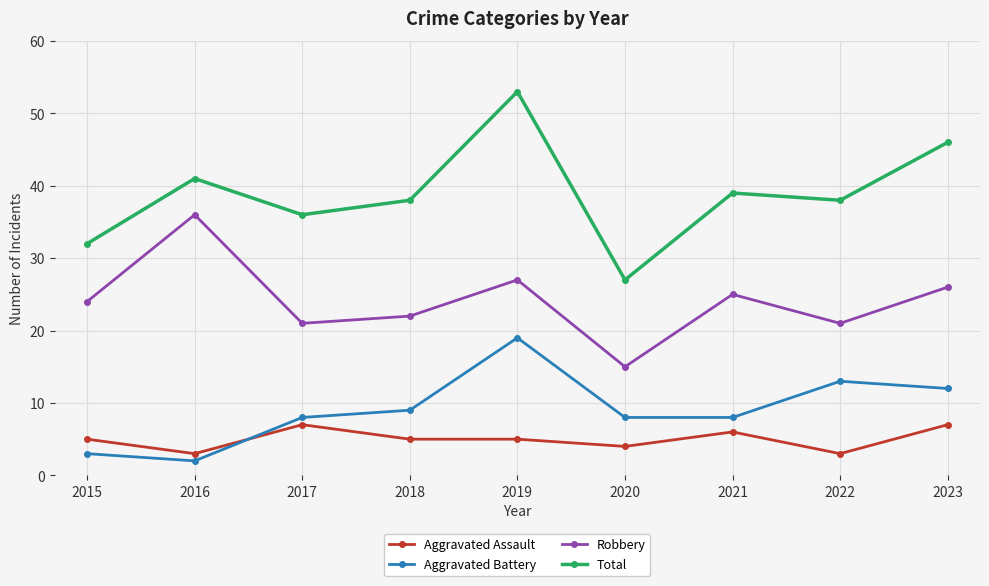

At which category is the sum across all series the highest?

2019